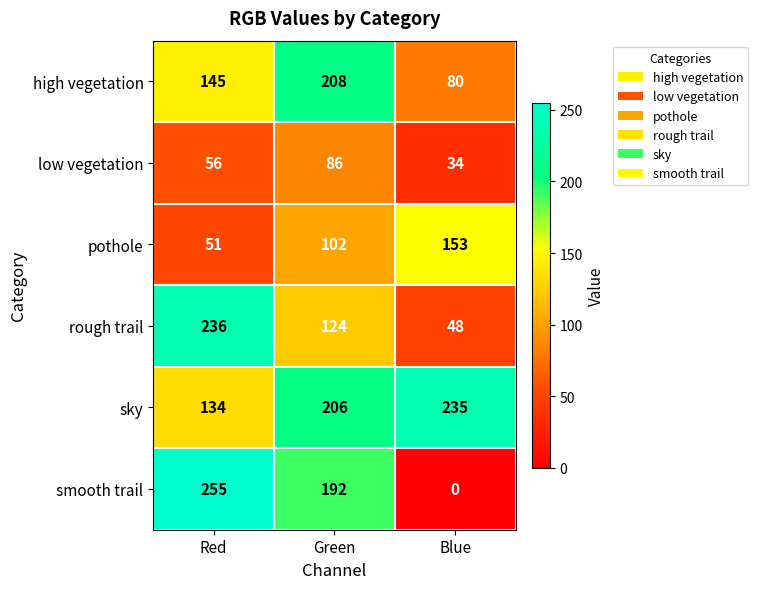

Reading left to right, what are all the values shown in this chart?

high vegetation: 145	208	80
low vegetation: 56	86	34
pothole: 51	102	153
rough trail: 236	124	48
sky: 134	206	235
smooth trail: 255	192	0